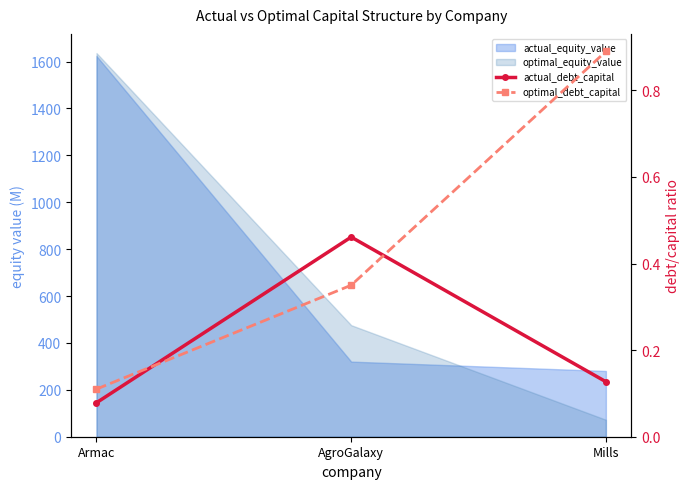

What is the value of the actual_debt_capital point at the 2nd from the left?

0.5